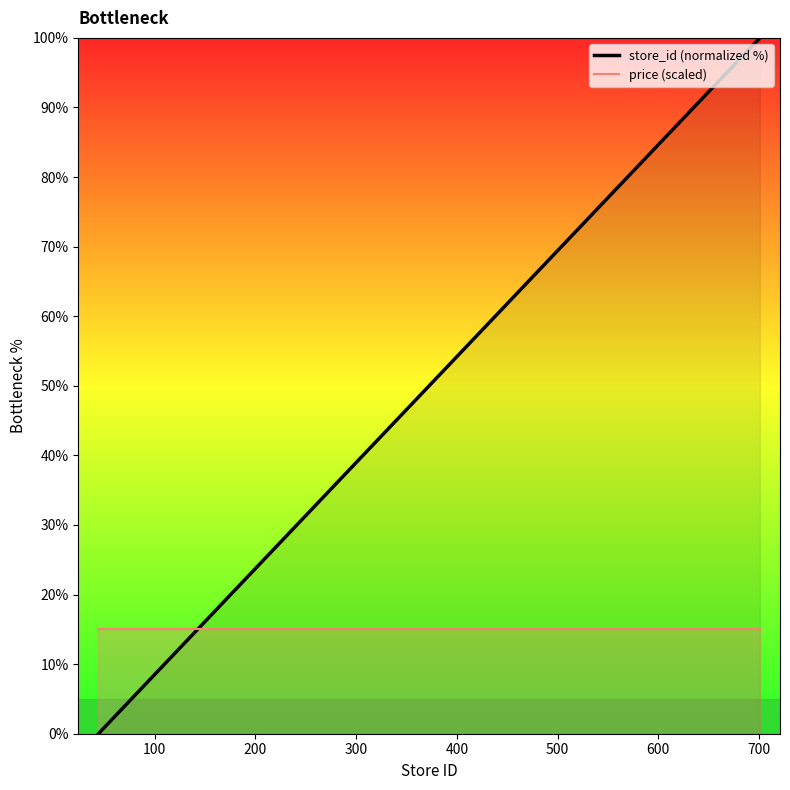

After their last crossing, which series has the higher values: price (scaled) or store_id (normalized %)?

store_id (normalized %)